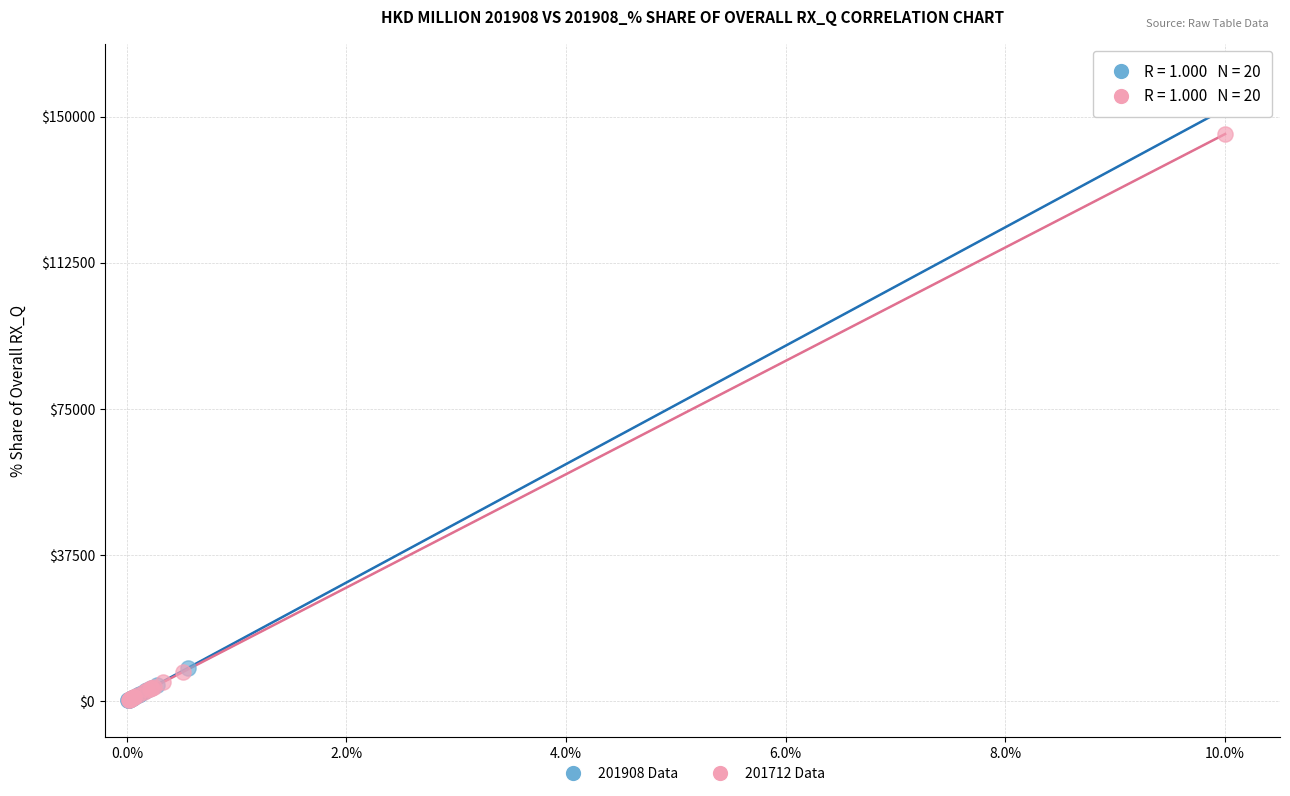

Which series reaches the maximum Y coordinate?

201908 Data